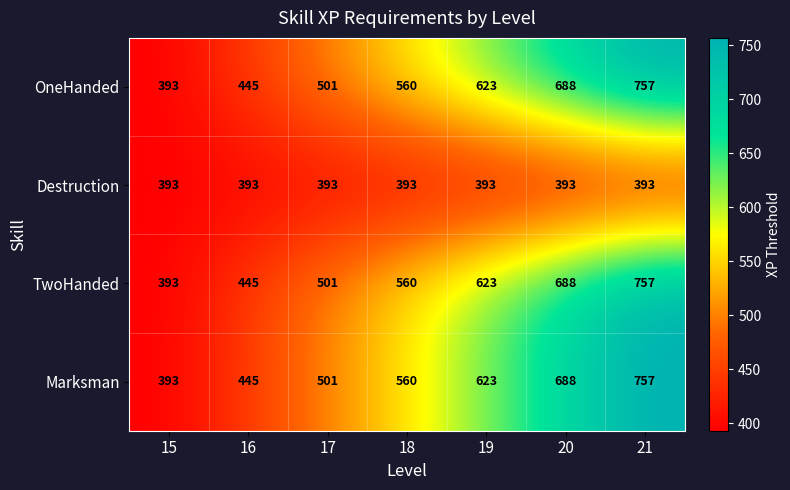

At which category is the sum across all series the highest?

21